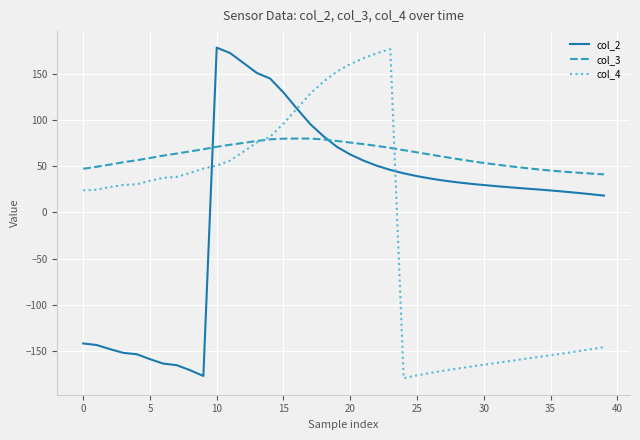

Rank the series by their average value, from highest to lowest.

col_3, col_2, col_4